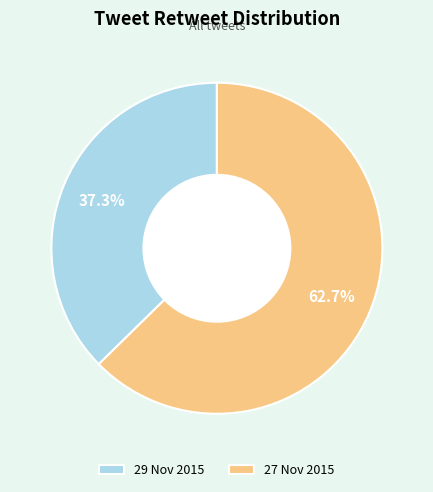

Does 29 Nov 2015 account for over 50% of the chart?

No